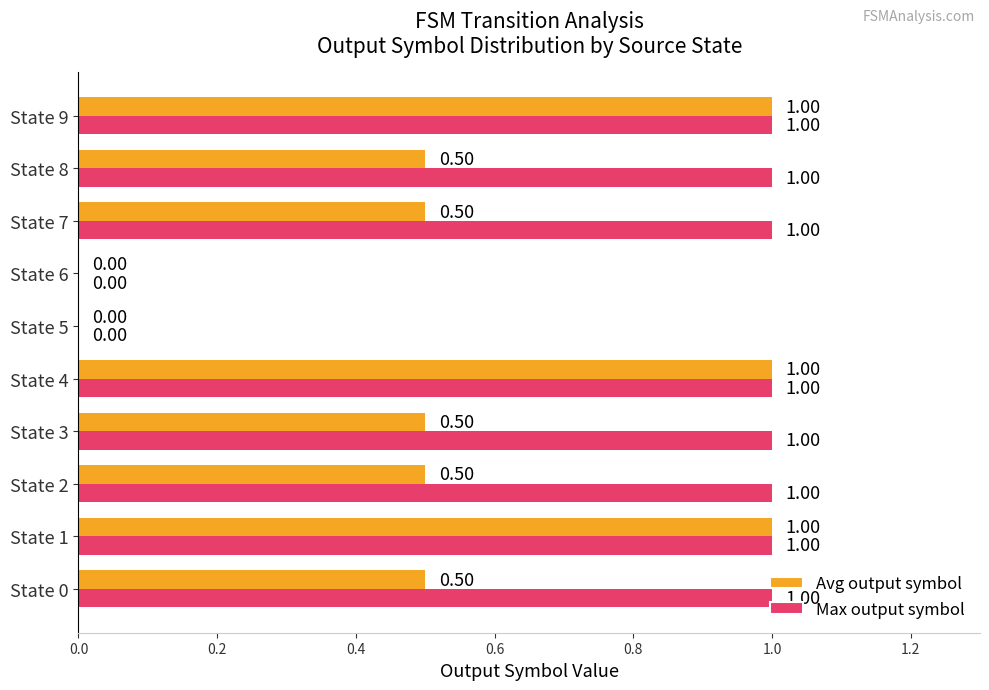

Which series has the largest total across all categories?

Max output symbol